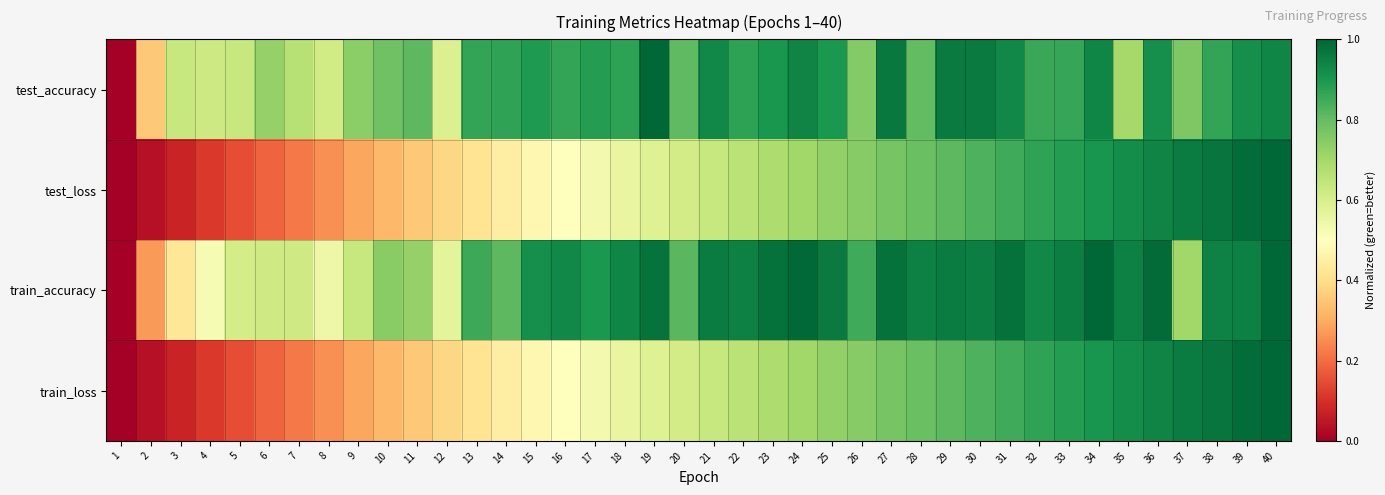

Reading left to right, list all the values displayed in this chart.

test_accuracy: 1=0.0	2=0.4	3=0.6	4=0.6	5=0.6	6=0.7	7=0.7	8=0.6	9=0.7	10=0.8	11=0.8	12=0.6	13=0.9	14=0.9	15=0.9	16=0.9	17=0.9	18=0.9	19=1.0	20=0.8	21=0.9	22=0.9	23=0.9	24=0.9	25=0.9	26=0.8	27=1.0	28=0.8	29=1.0	30=1.0	31=0.9	32=0.9	33=0.9	34=0.9	35=0.7	36=0.9	37=0.8	38=0.9	39=0.9	40=0.9
test_loss: 1=0.0	2=0.0	3=0.1	4=0.1	5=0.2	6=0.2	7=0.2	8=0.3	9=0.3	10=0.3	11=0.4	12=0.4	13=0.4	14=0.4	15=0.5	16=0.5	17=0.5	18=0.6	19=0.6	20=0.6	21=0.6	22=0.7	23=0.7	24=0.7	25=0.7	26=0.7	27=0.8	28=0.8	29=0.8	30=0.8	31=0.8	32=0.9	33=0.9	34=0.9	35=0.9	36=0.9	37=1.0	38=1.0	39=1.0	40=1.0
train_accuracy: 1=0.0	2=0.3	3=0.4	4=0.5	5=0.6	6=0.6	7=0.6	8=0.5	9=0.6	10=0.7	11=0.7	12=0.6	13=0.9	14=0.8	15=0.9	16=0.9	17=0.9	18=0.9	19=1.0	20=0.8	21=1.0	22=0.9	23=1.0	24=1.0	25=1.0	26=0.8	27=1.0	28=0.9	29=1.0	30=1.0	31=1.0	32=0.9	33=1.0	34=1.0	35=0.9	36=1.0	37=0.7	38=0.9	39=0.9	40=1.0
train_loss: 1=0.0	2=0.0	3=0.1	4=0.1	5=0.2	6=0.2	7=0.2	8=0.3	9=0.3	10=0.3	11=0.4	12=0.4	13=0.4	14=0.4	15=0.5	16=0.5	17=0.5	18=0.6	19=0.6	20=0.6	21=0.6	22=0.7	23=0.7	24=0.7	25=0.7	26=0.7	27=0.8	28=0.8	29=0.8	30=0.8	31=0.8	32=0.9	33=0.9	34=0.9	35=0.9	36=0.9	37=1.0	38=1.0	39=1.0	40=1.0